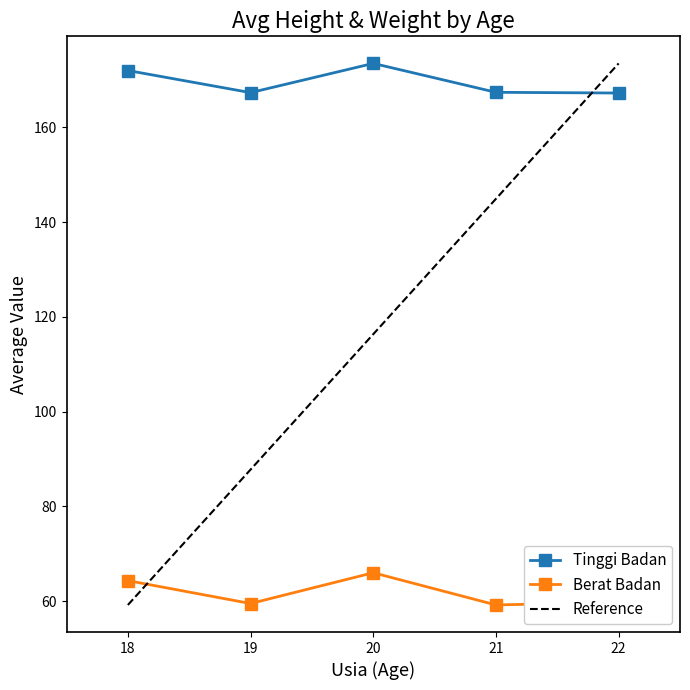

True or false: Tinggi Badan and Berat Badan intersect in this chart.

False